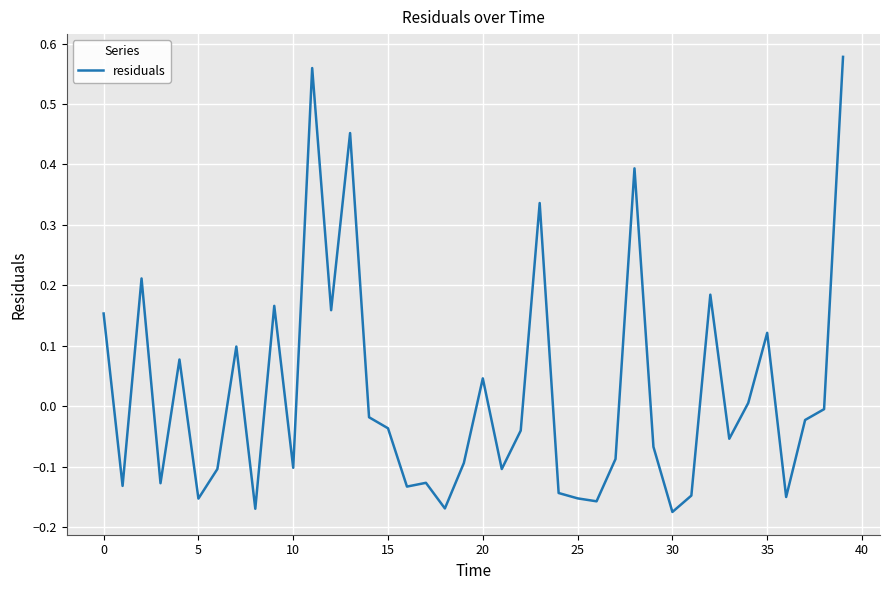

Does the chart have visible grid lines?

Yes